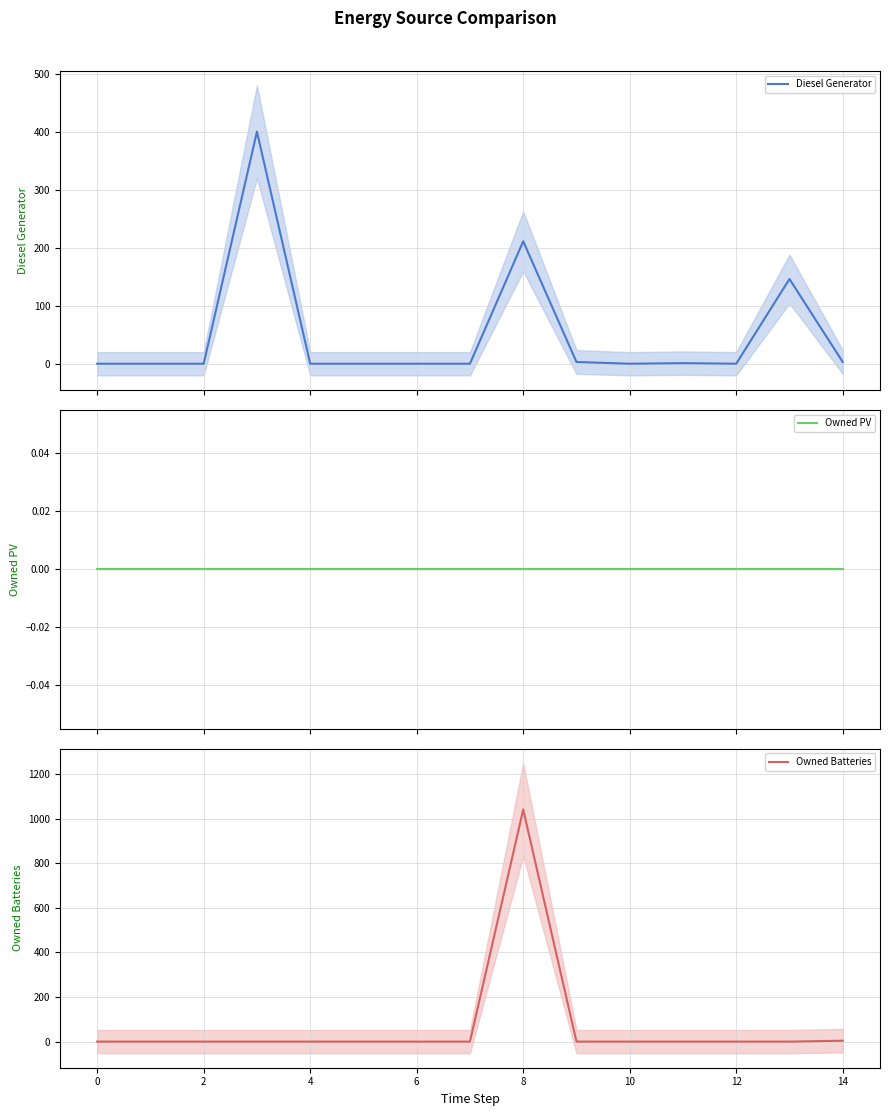

Does the chart display data point markers on the line(s)?

No